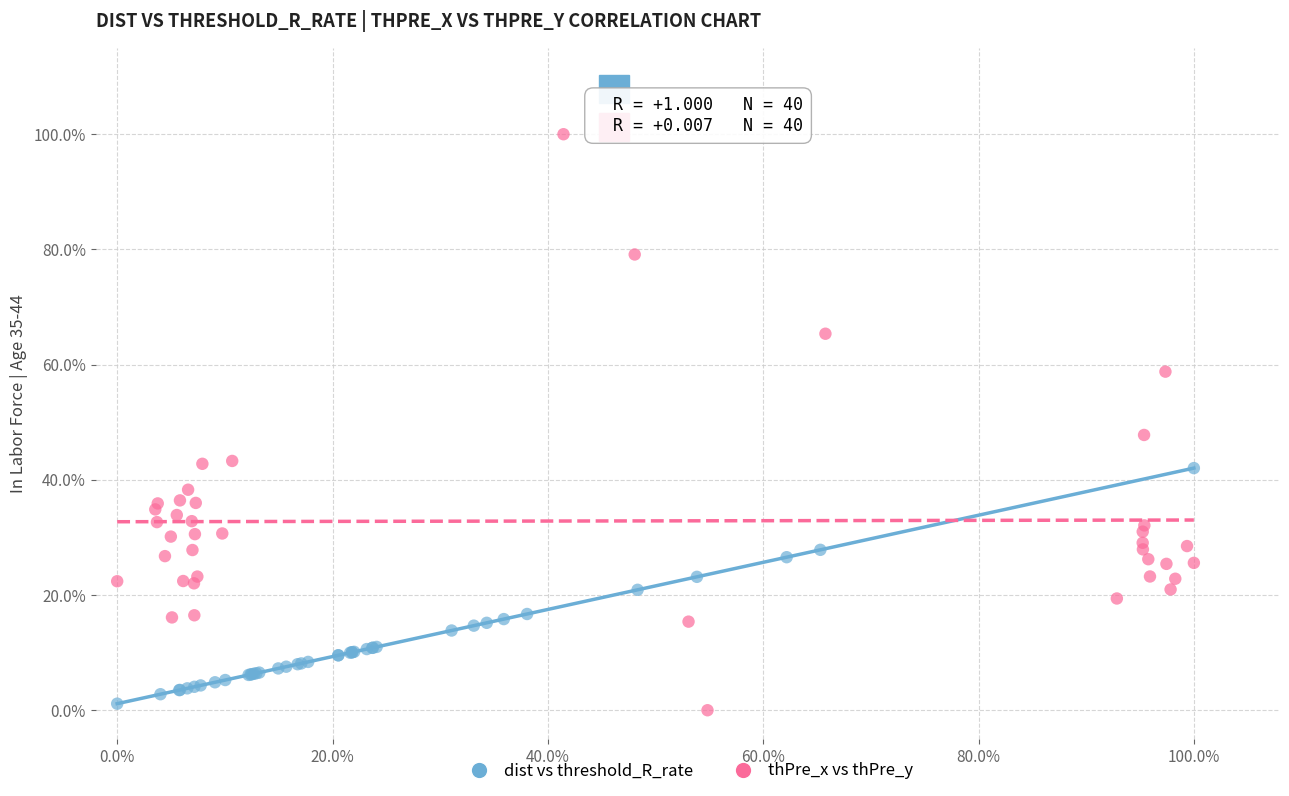

What are all the series names shown in the legend?

dist vs threshold_R_rate, thPre_x vs thPre_y